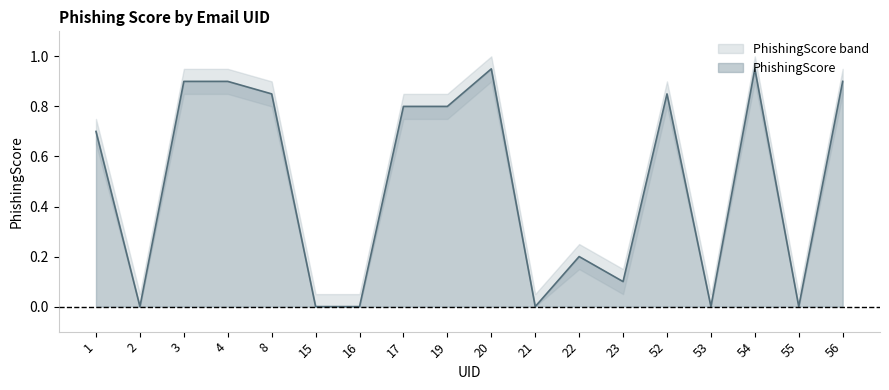

The value at 53 is 0.0. True or false?

True